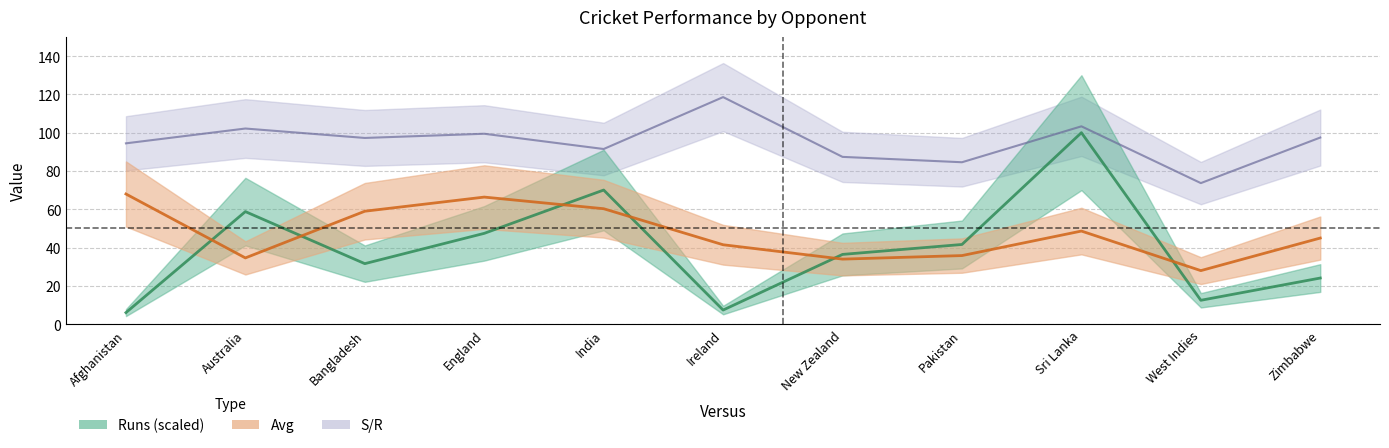

What is the value of the Runs point at the 6th from the left?

7.4